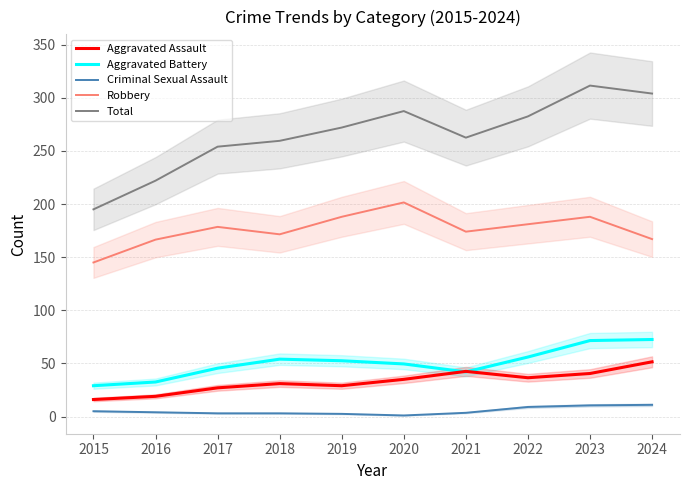

How many values in the Aggravated Battery series exceed 52?

5